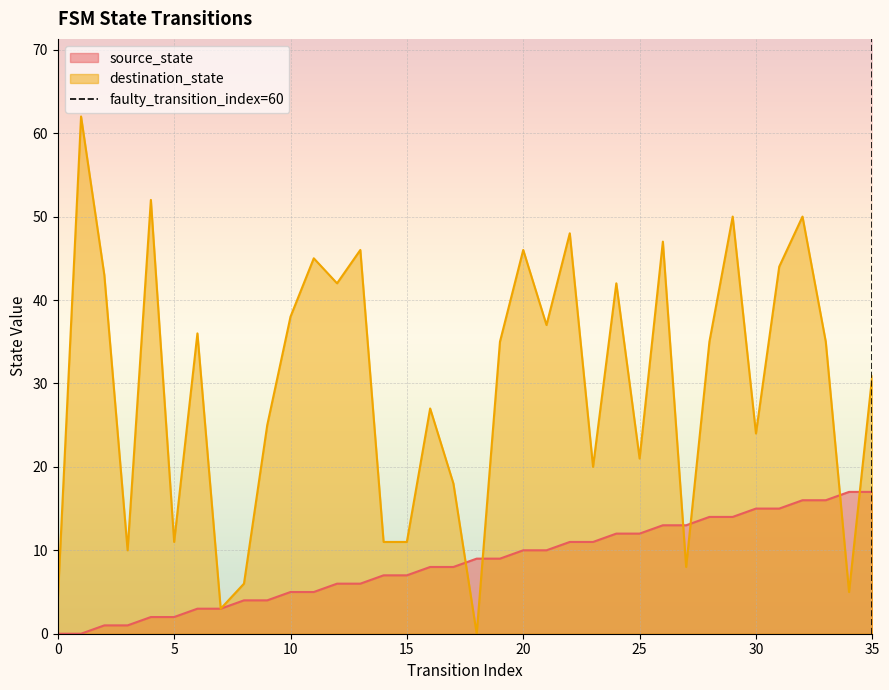

What is the value of the destination_state point at the 21st from the left?

46